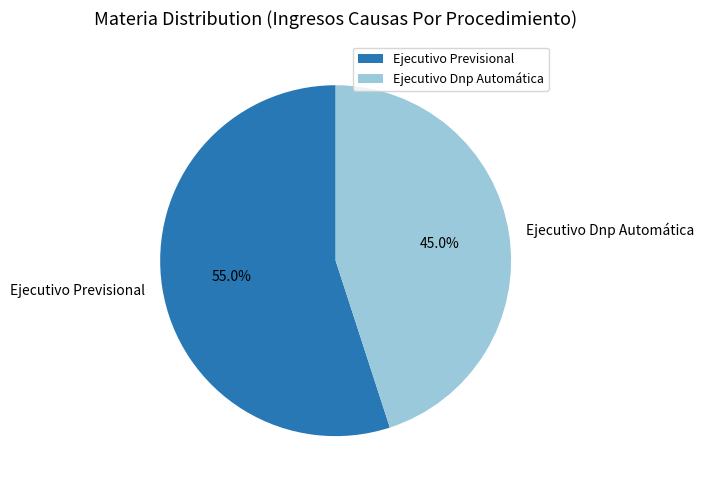

Combined, do Ejecutivo Previsional and Ejecutivo Dnp Automática account for over 50%?

Yes